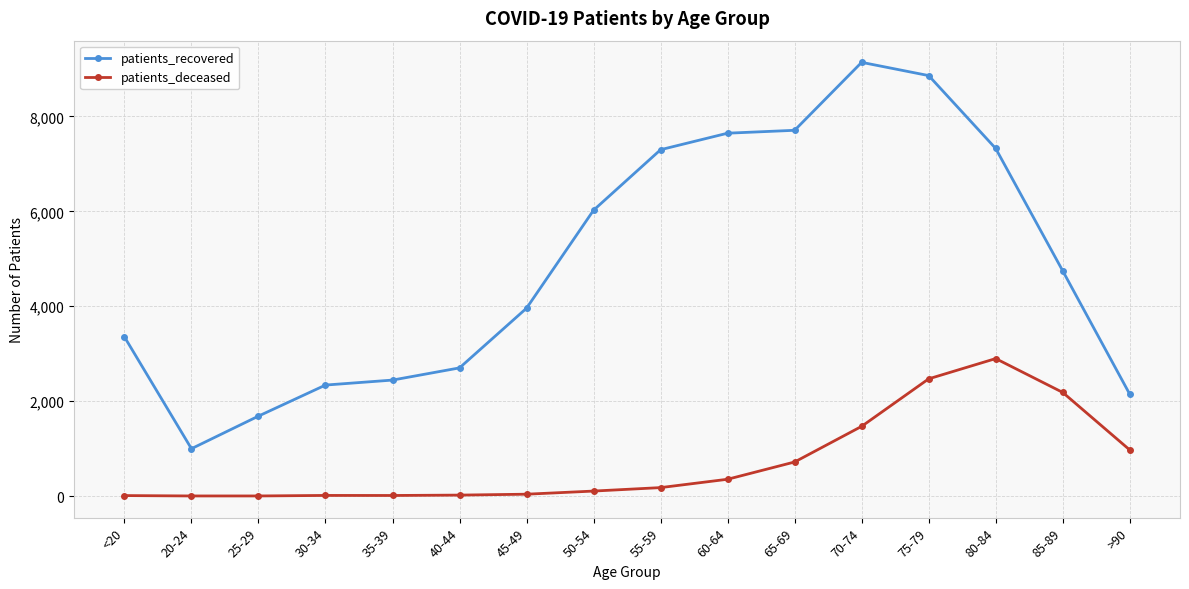

True or false: patients_recovered and patients_deceased intersect in this chart.

False